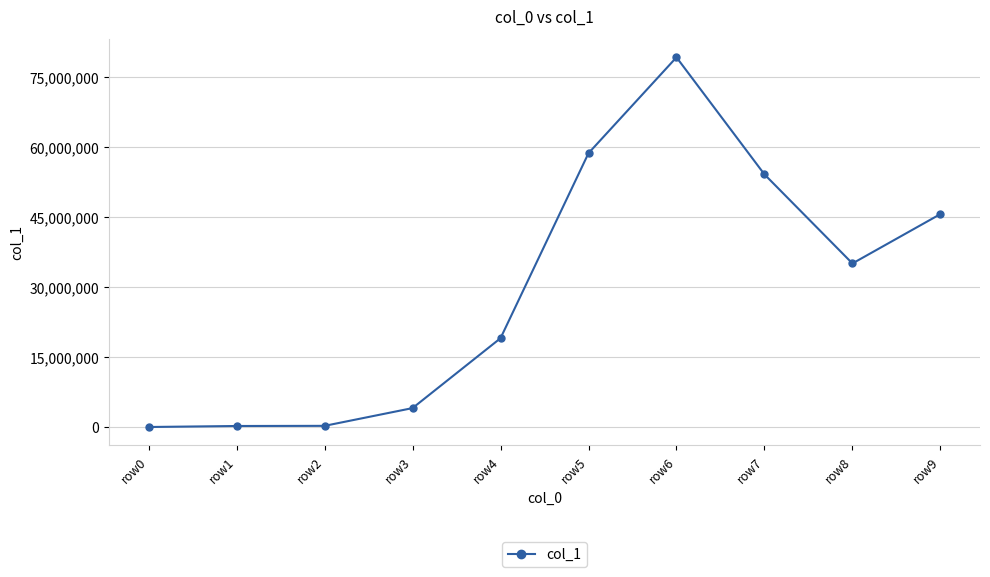

What is the greatest value displayed?

79179525